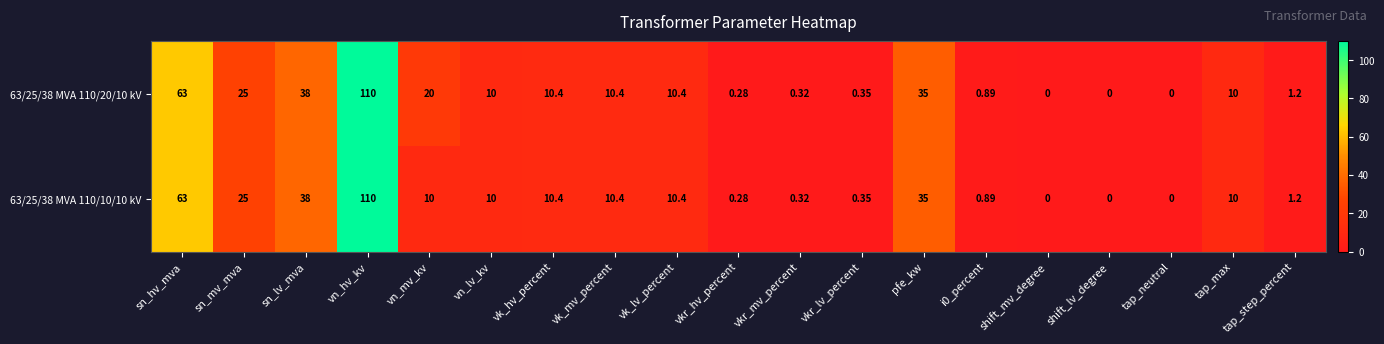

At how many categories does at least one series exceed 54?

2